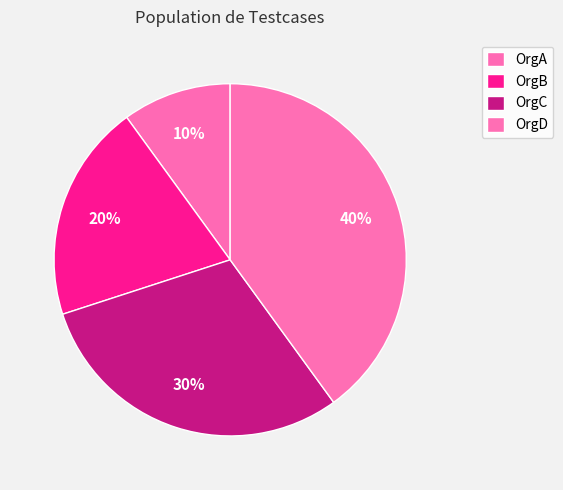

To the nearest percent, what percentage of the pie is OrgD?

40%